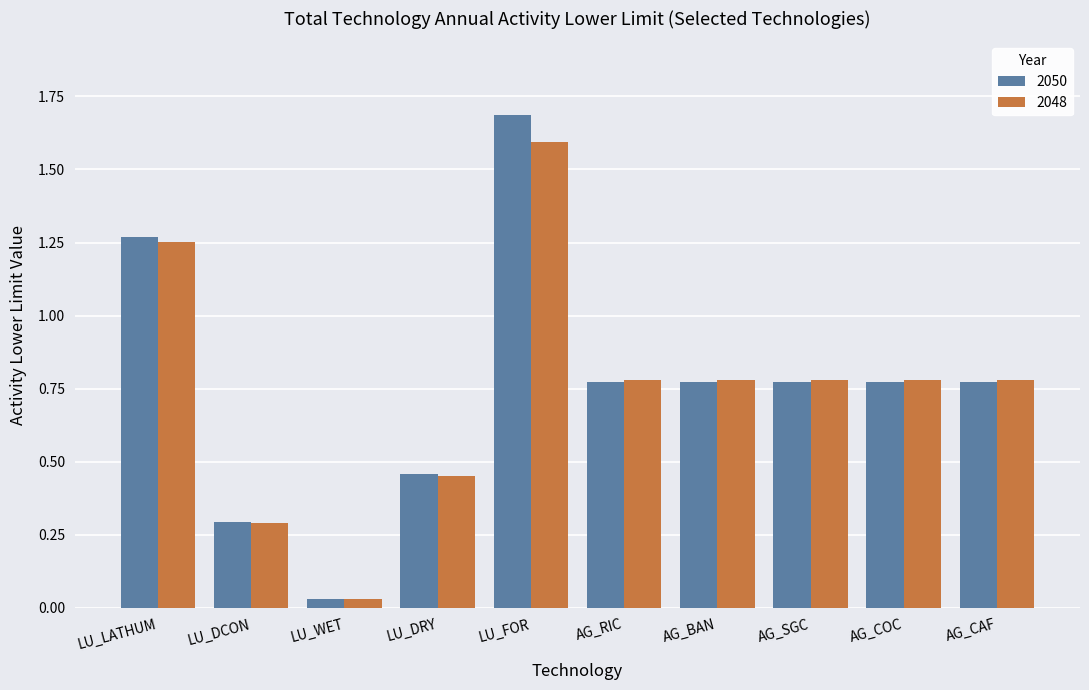

True or false: 2050 has a value of 0.4 at LU_FOR.

False